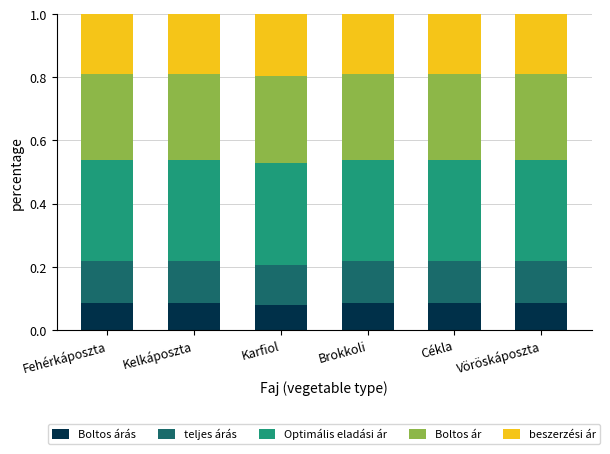

What is the total value across all series at Cékla?

1.0